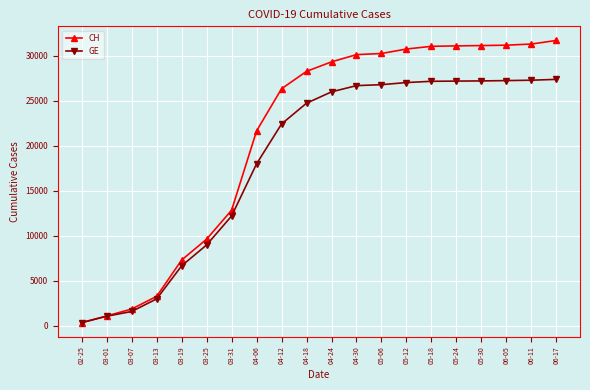

What is the total value across all series at 03-25?

18642